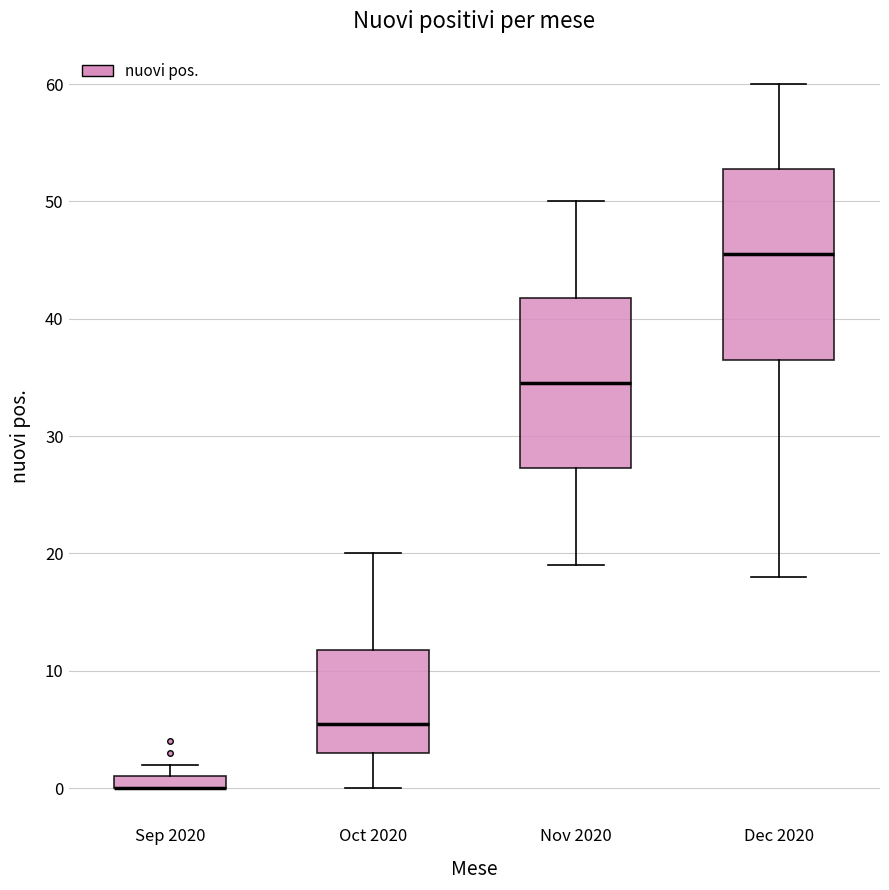

Which box is the tallest, from its lower edge to its upper edge?

Dec 2020